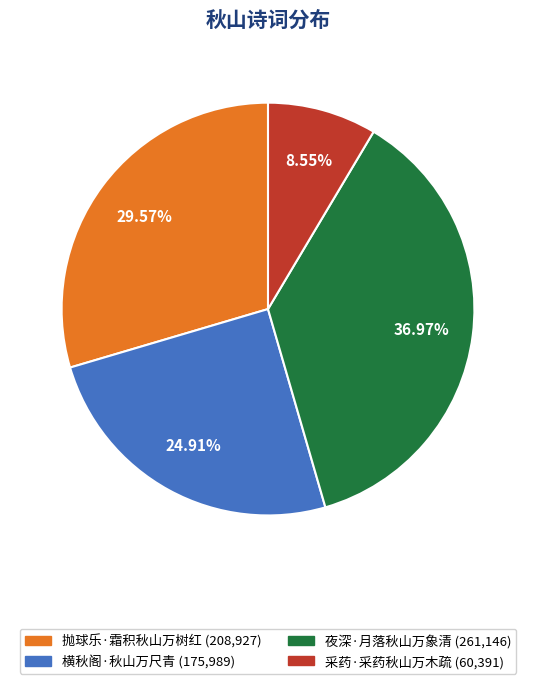

What percentage is the 横秋阁·秋山万尺青 slice, to the nearest percent?

25%